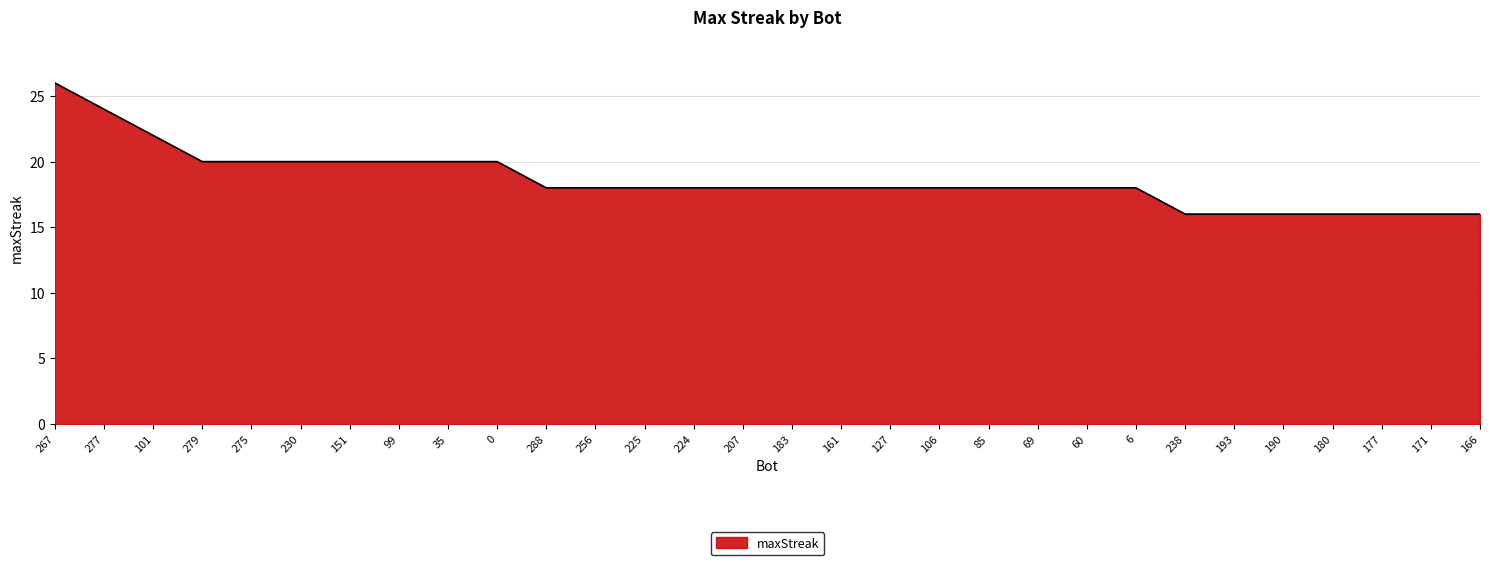

The chart shows a value of 6 at 161. True or false?

False